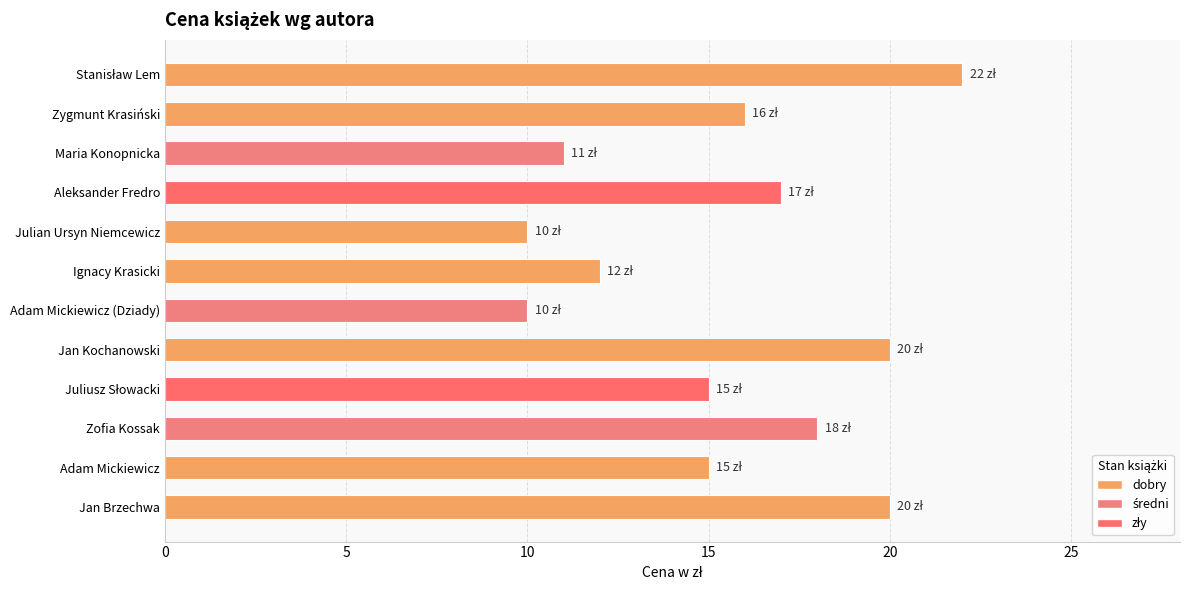

How many values are below 16?

6